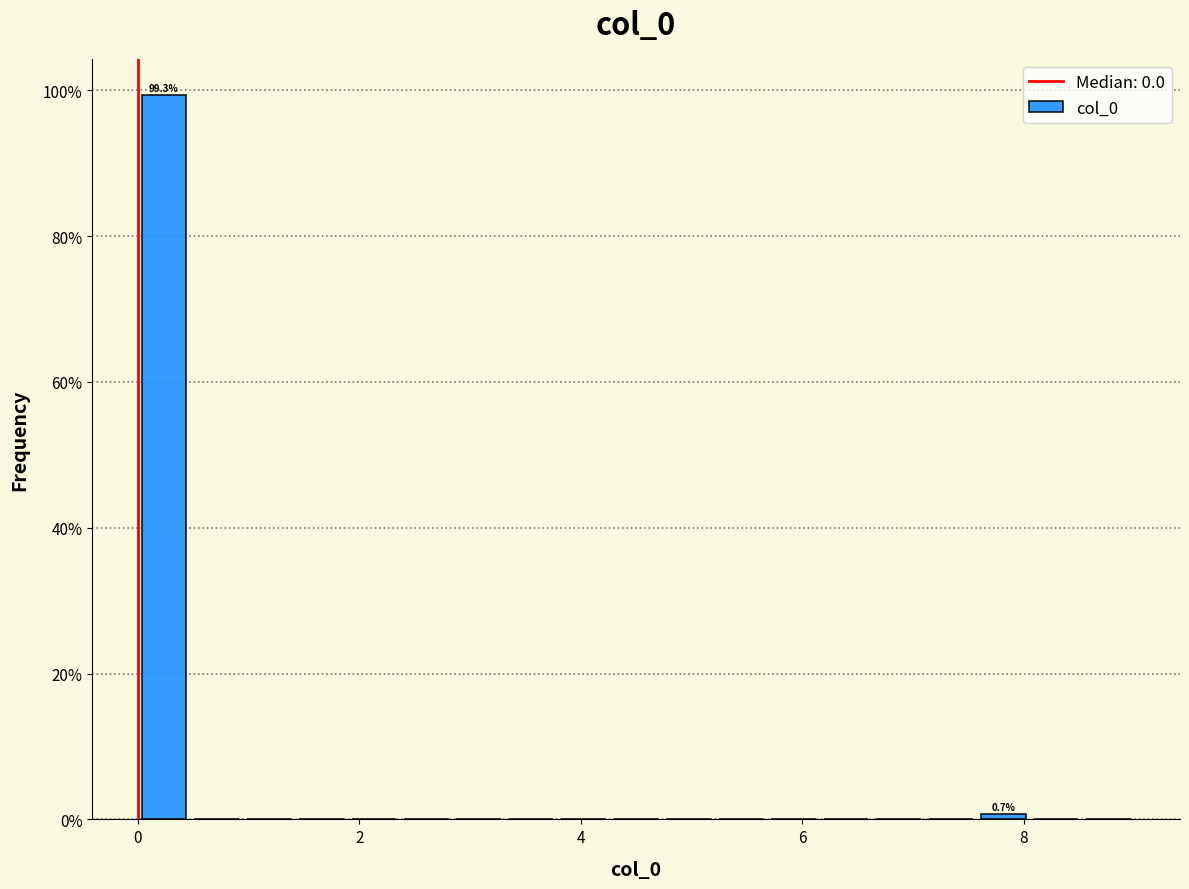

Around what value on the x-axis is the tallest bar? Give the approximate position of its centre, as read against the axis.

0.2